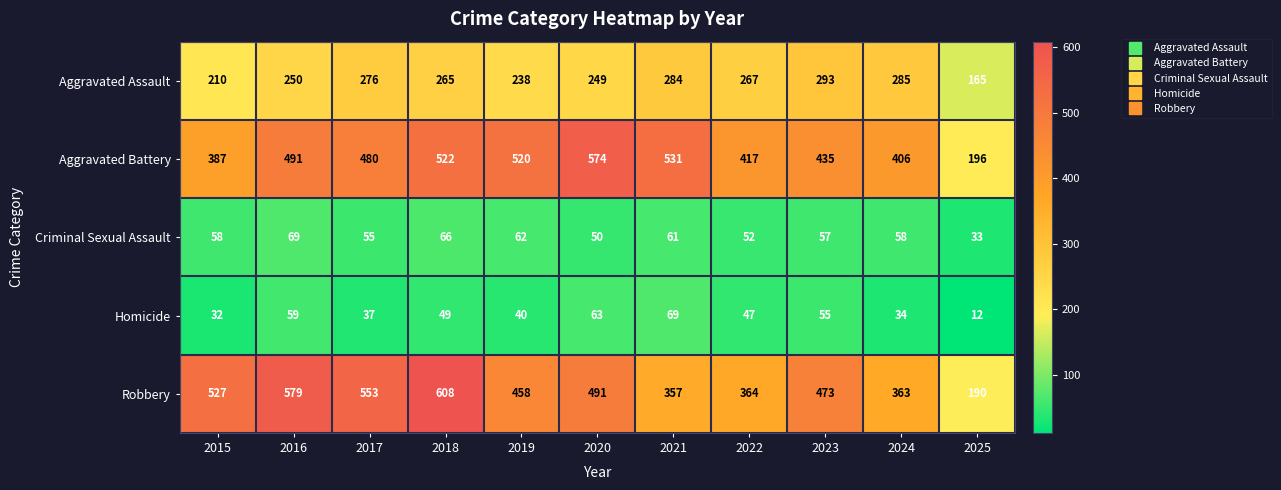

The Robbery series shows 379 at 2018. True or false?

False